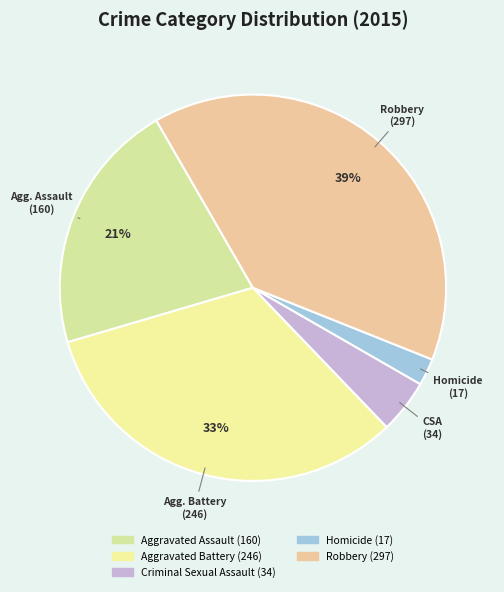

What percentage is the Aggravated Assault slice, to the nearest percent?

21%